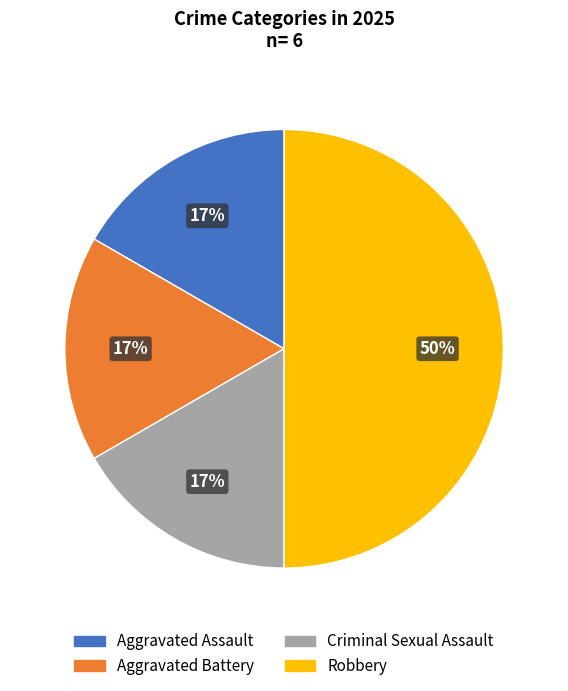

How many slices are in this pie chart?

4